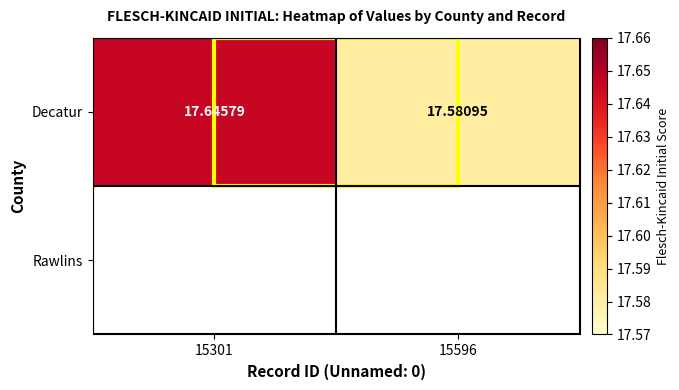

Reading left to right, what are all the values shown in this chart?

15301=17.6	15596=17.6